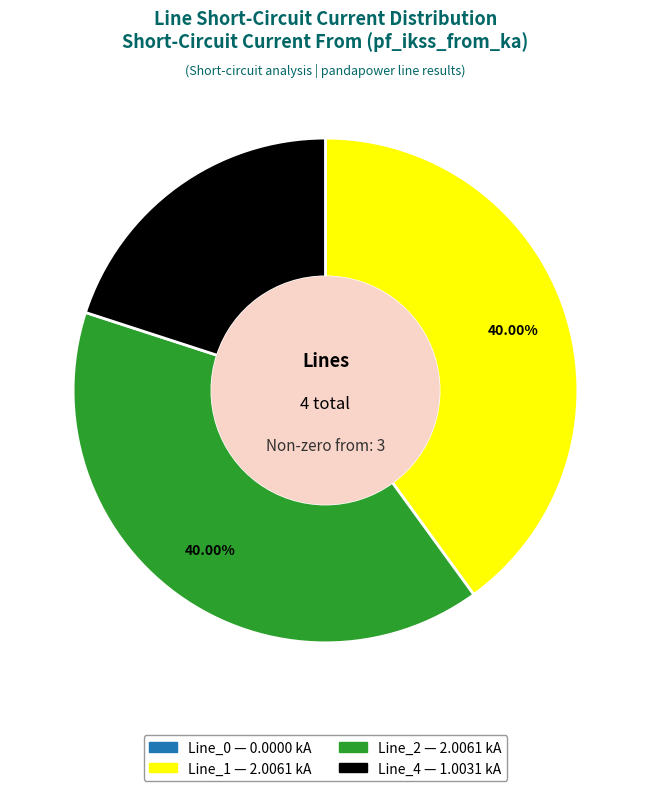

Is there a majority slice in this chart?

No